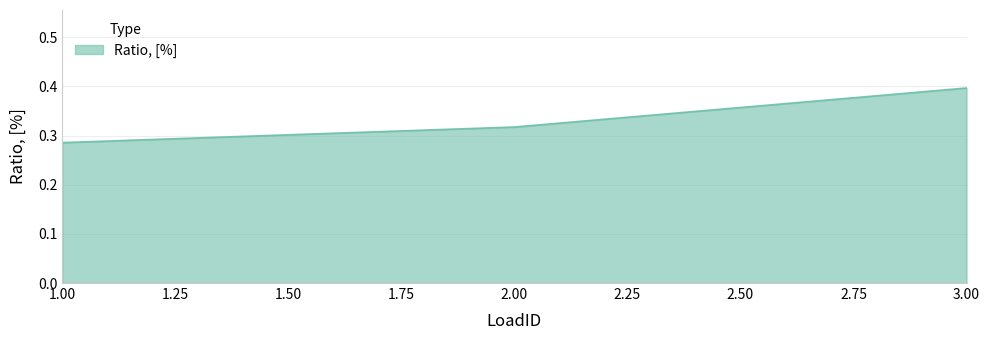

How many values are between 0 and 1?

3